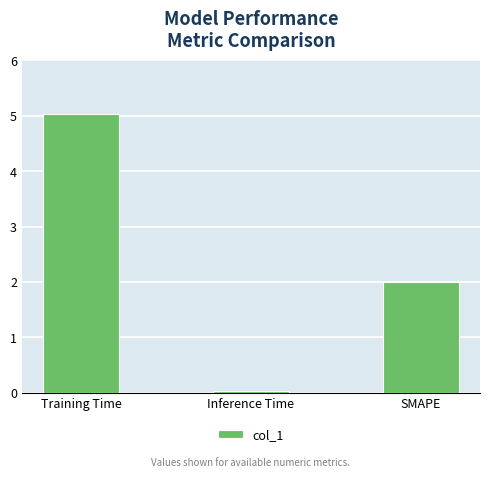

Rank the categories by value from lowest to highest.

Inference Time, SMAPE, Training Time